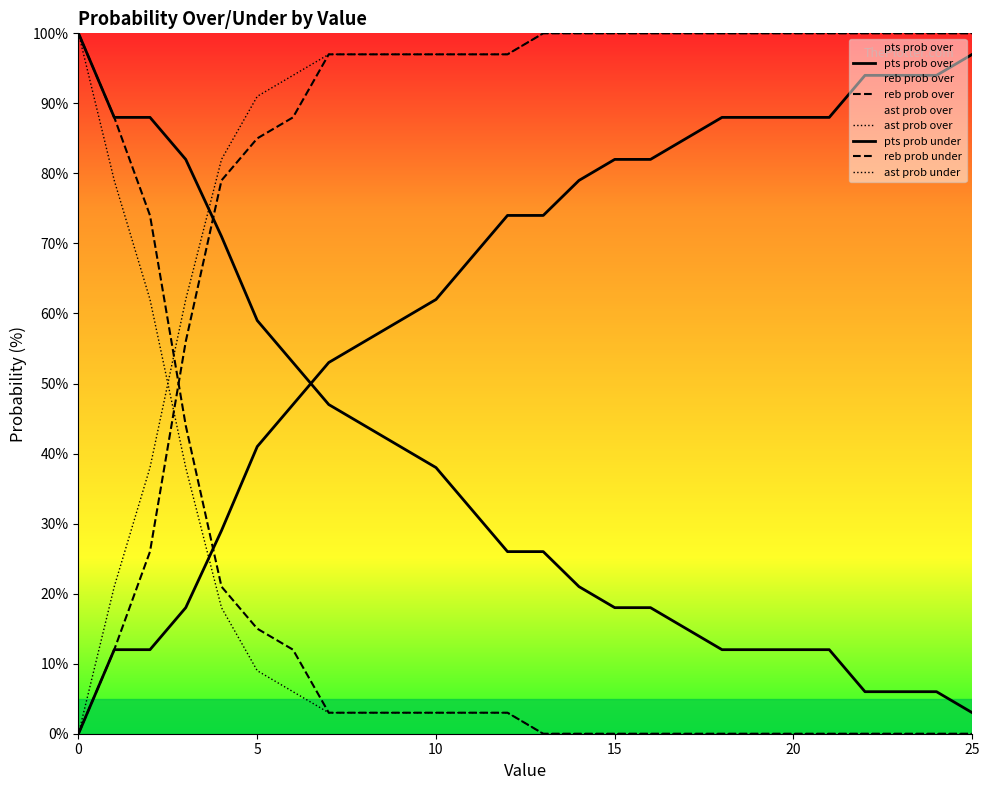

What is the spread (max minus min) of values at 23?

100